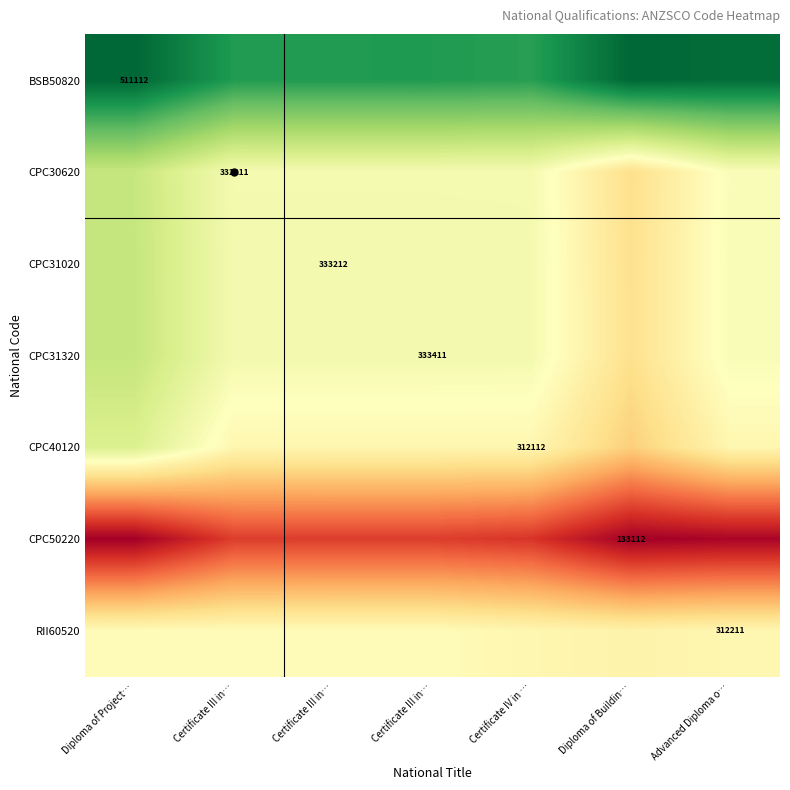

Rank the series by their maximum value, from highest to lowest.

BSB50820, CPC31320, CPC31020, CPC30620, CPC40120, RII60520, CPC50220